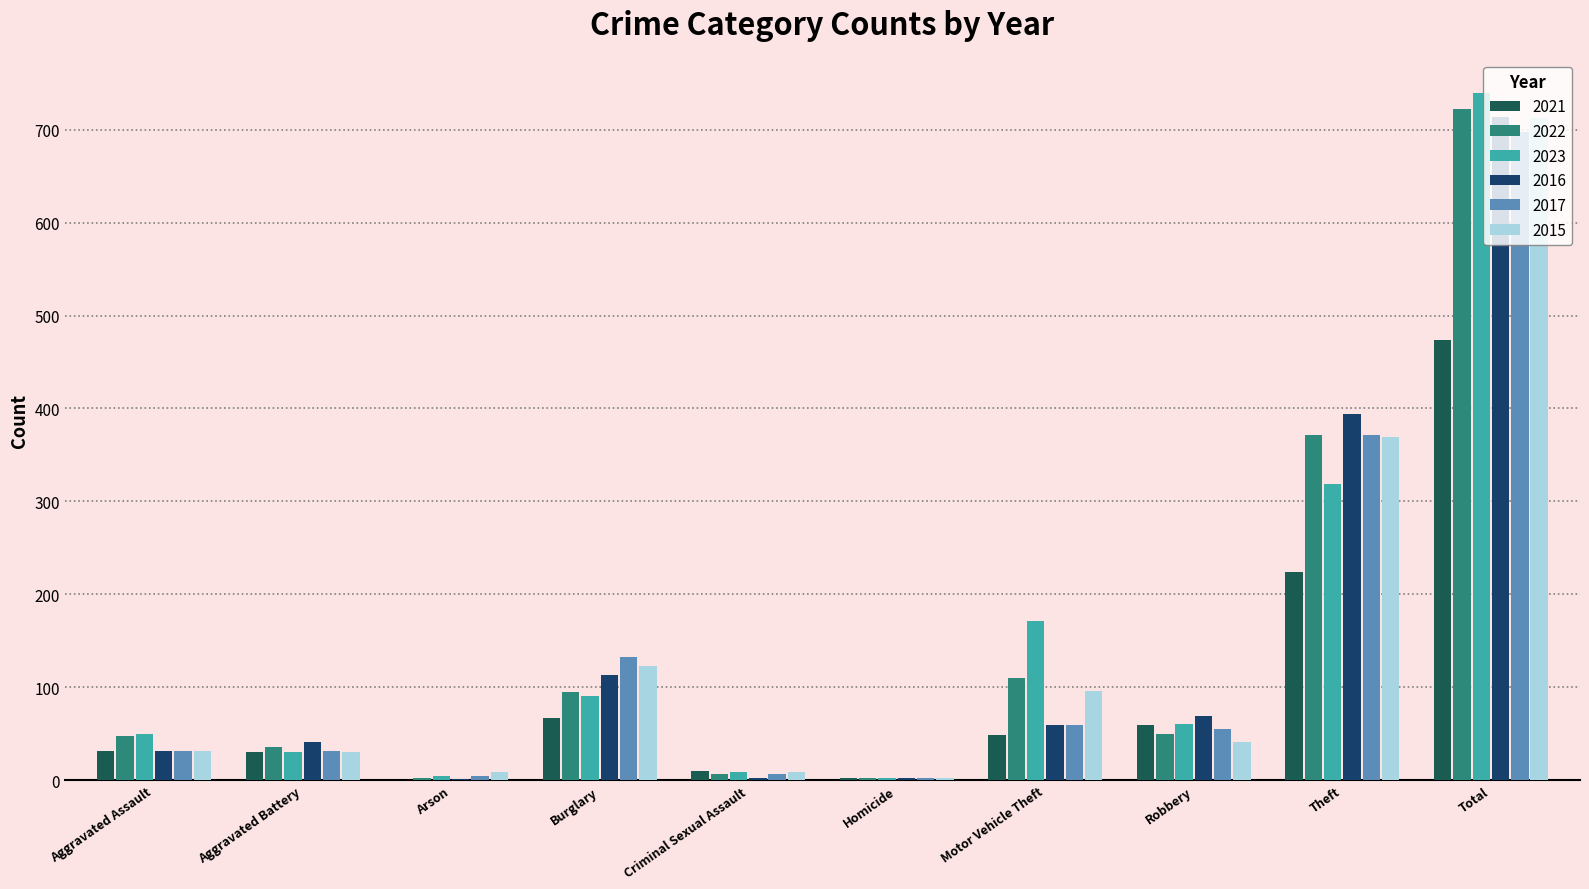

Between Burglary and Criminal Sexual Assault, which series saw the biggest shift?

2017